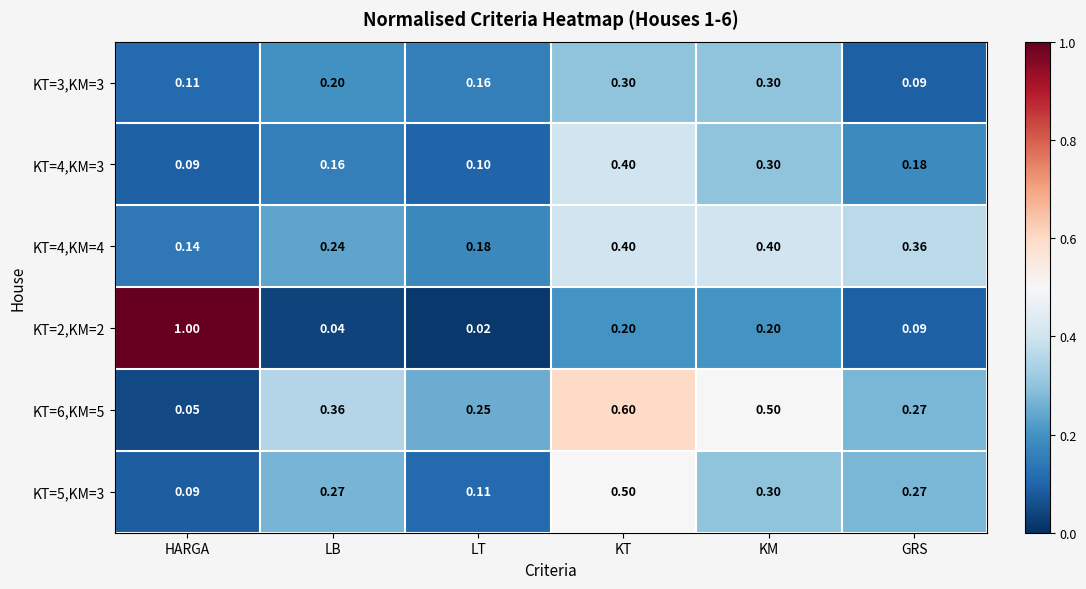

What is the difference between the highest and lowest values at KM?

0.3